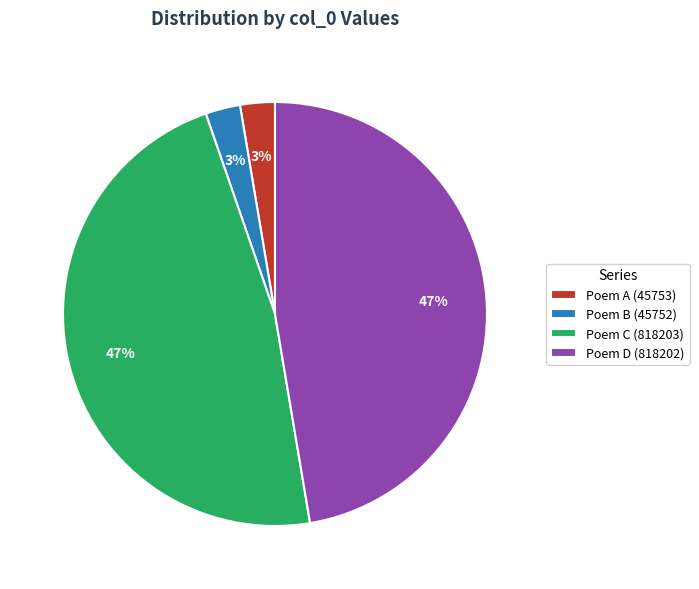

To the nearest percent, what portion does Poem A (45753) represent?

3%